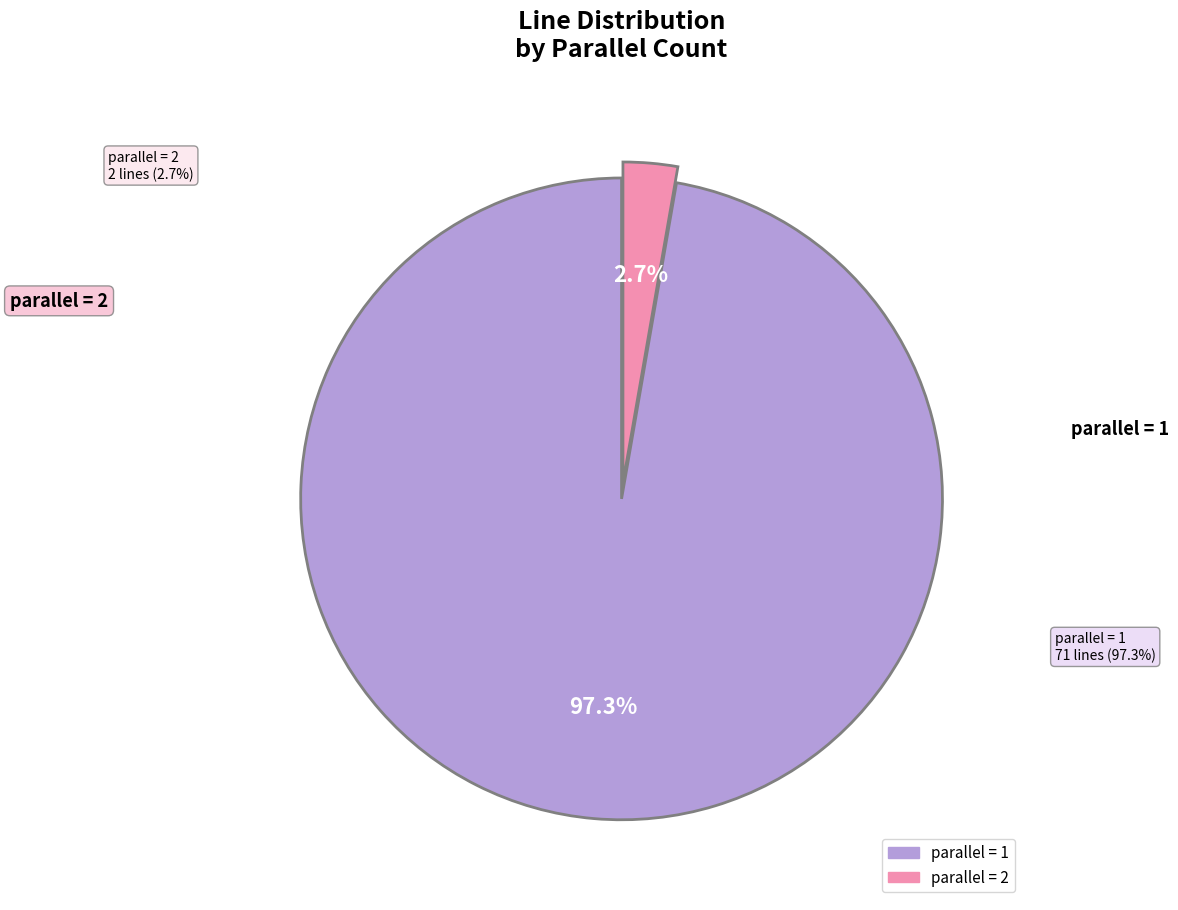

What percentage is the parallel=1 slice, to the nearest percent?

97%